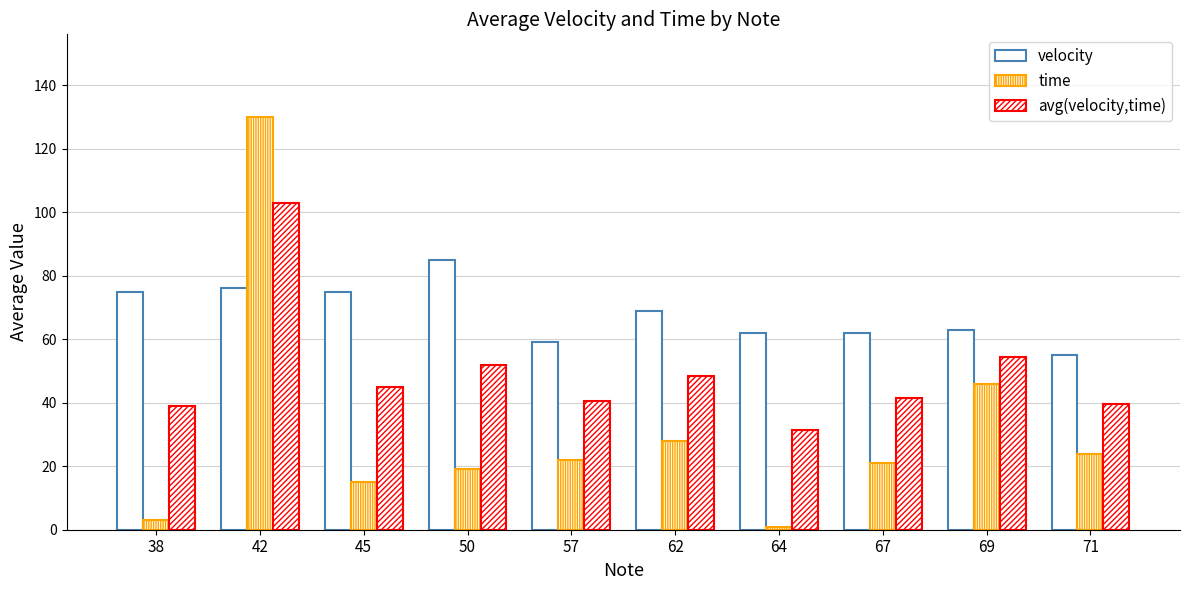

Does the chart contain any negative values?

No